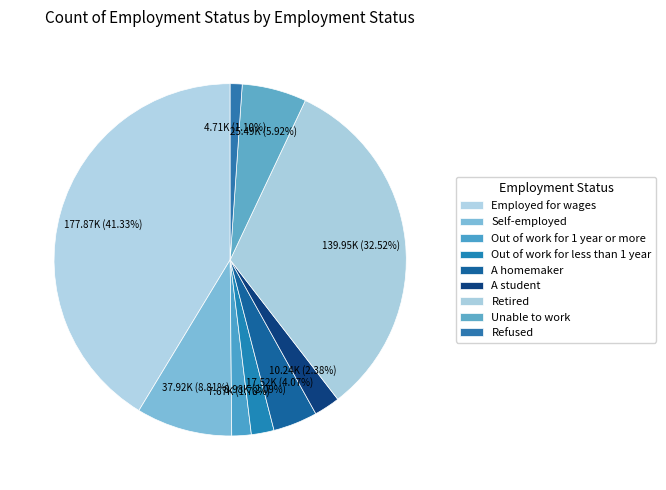

Do Self-employed and Refused together represent more than half of the pie?

No